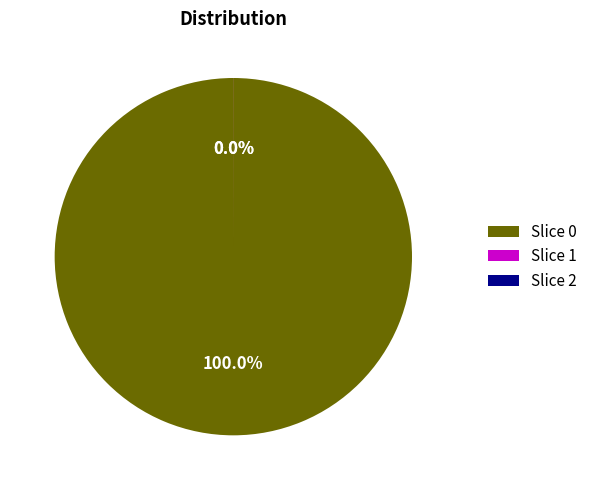

What is the change in value from 0 to 1?

-112646.4